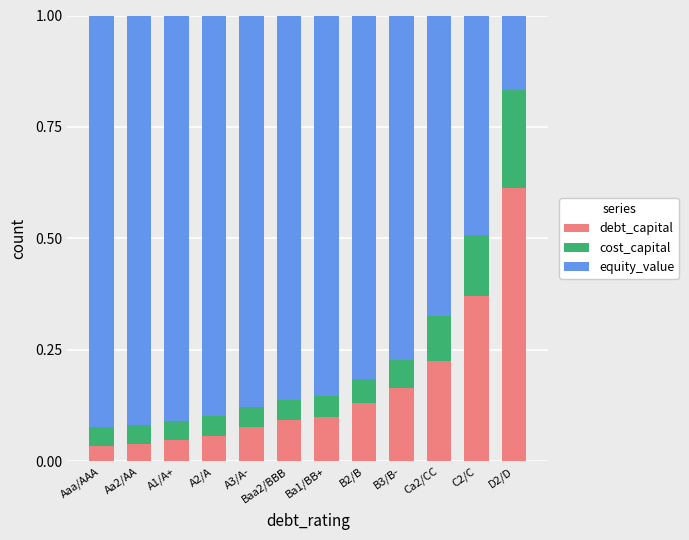

The debt_capital series shows 0.3 at Ca2/CC. True or false?

False